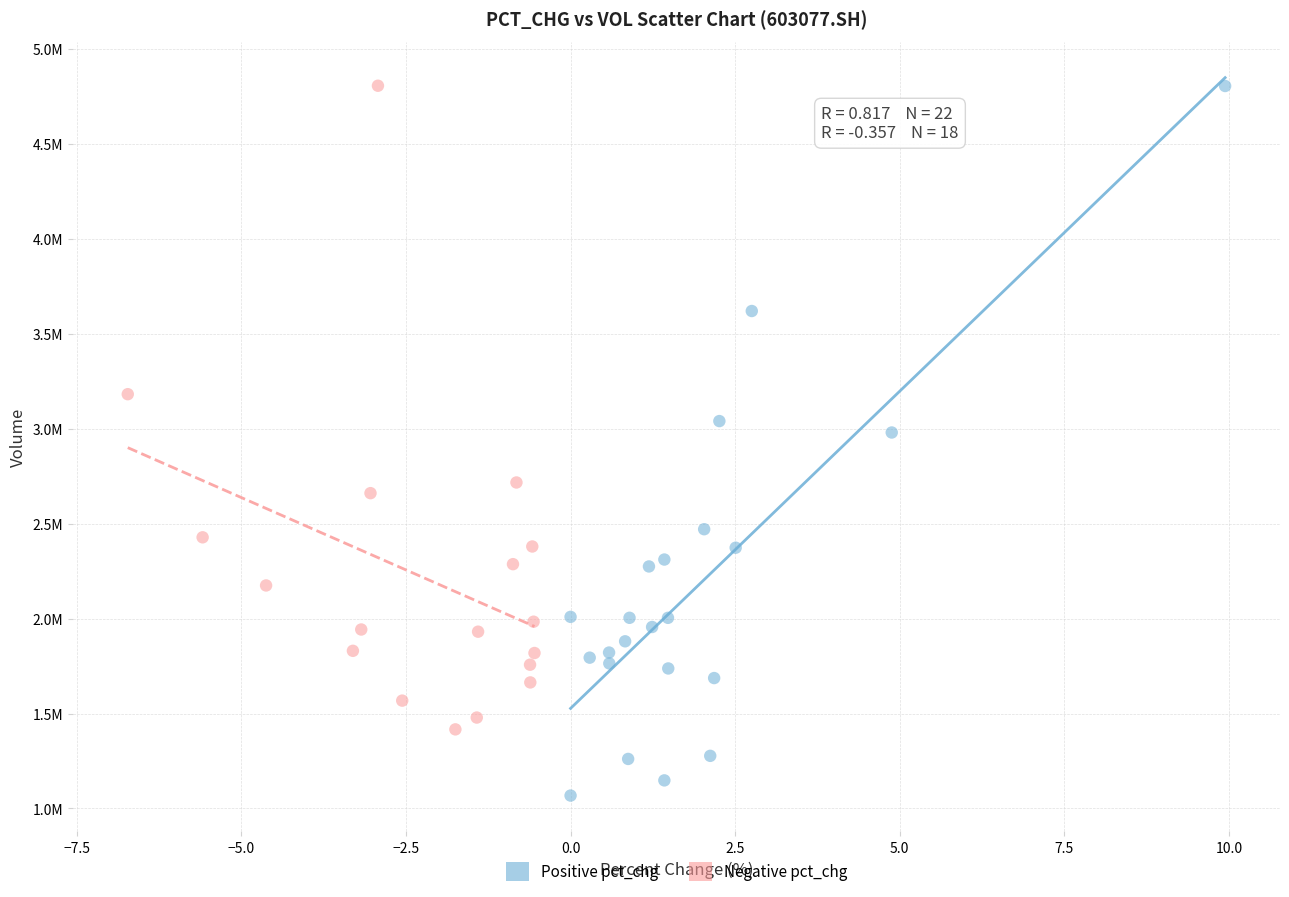

What are all the series names shown in the legend?

Positive pct_chg, Negative pct_chg